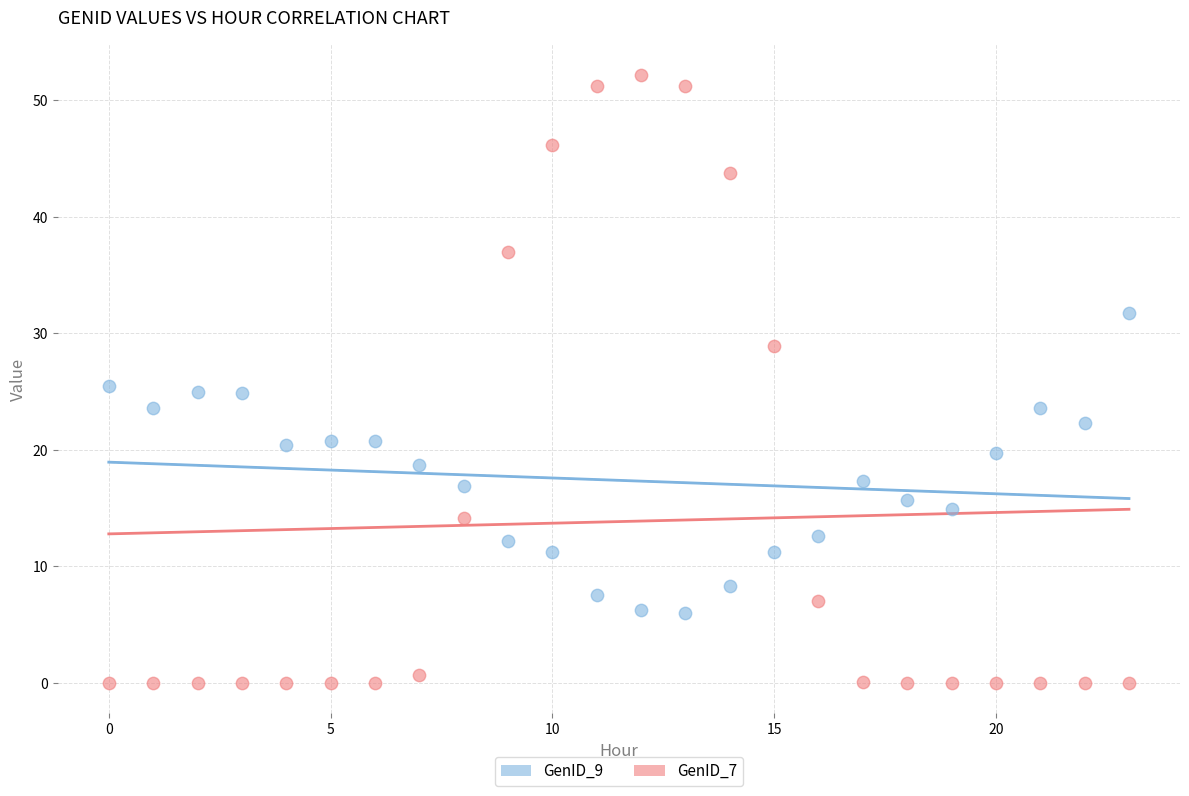

Which series has the widest spread of Y values?

GenID_7